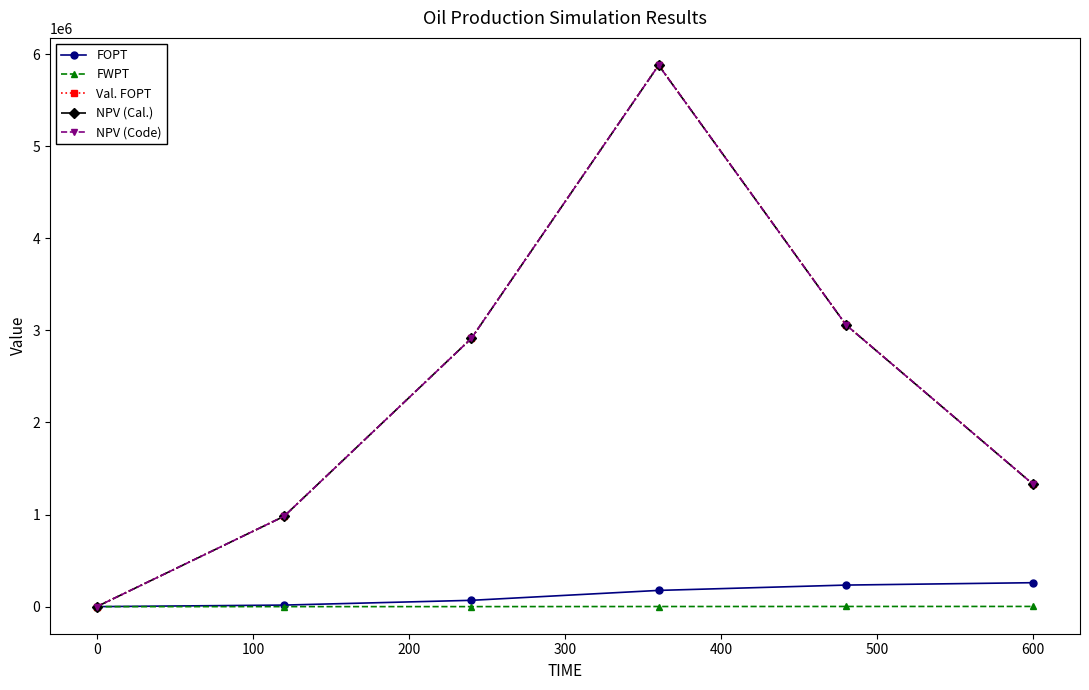

What is the value of the NPV (Code) point at the 5th from the left?

3060168.7